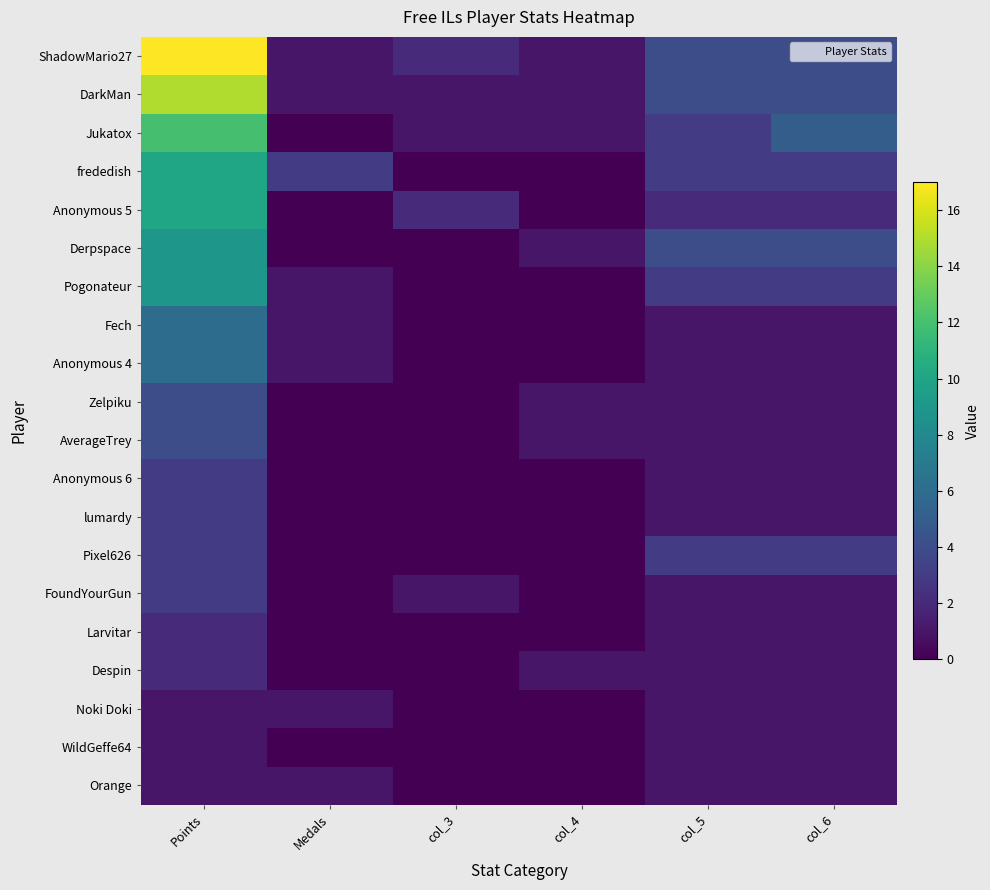

Between Points and Medals, which is larger?

Points